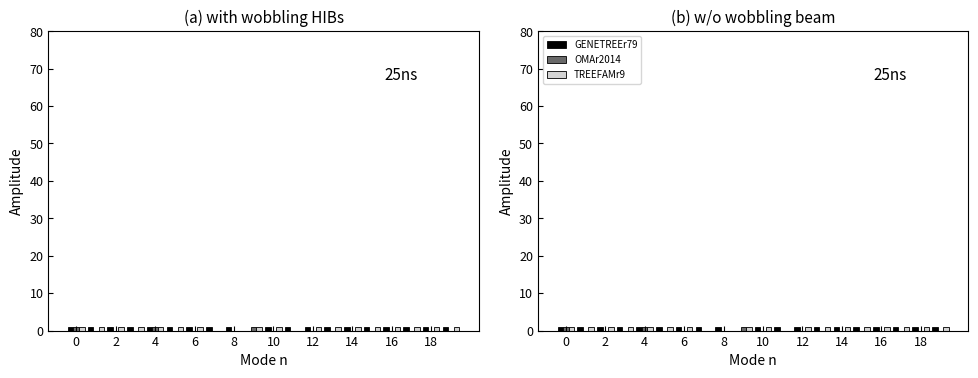

Does the chart contain any negative values?

No